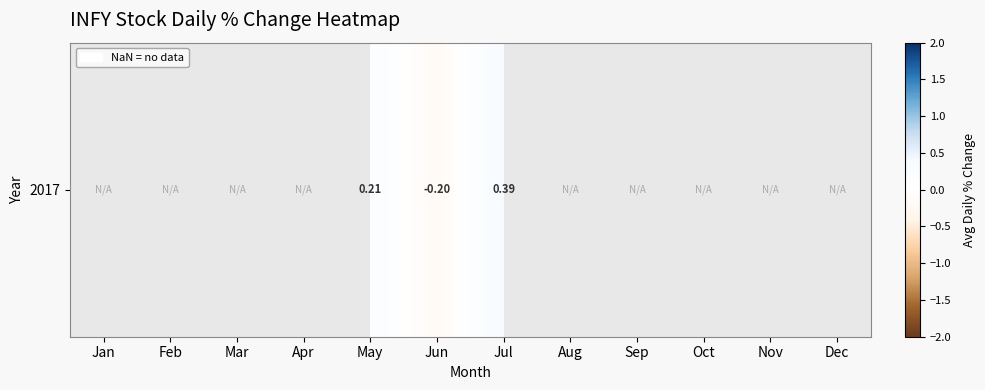

Which category has the highest value across all series?

Jul